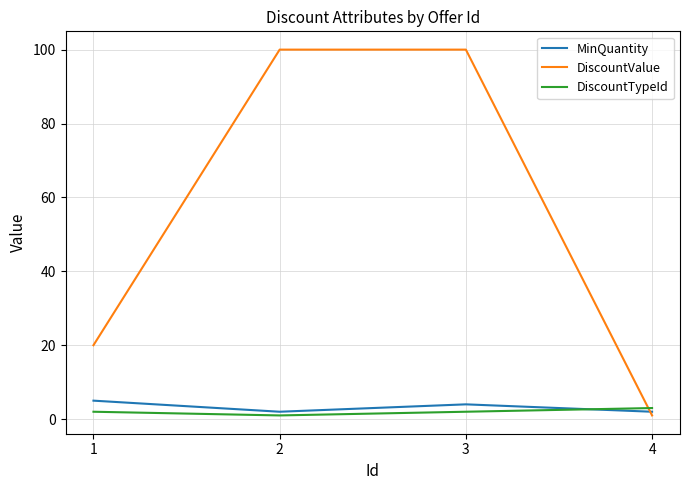

List the series in order of their peak value, highest first.

DiscountValue, MinQuantity, DiscountTypeId